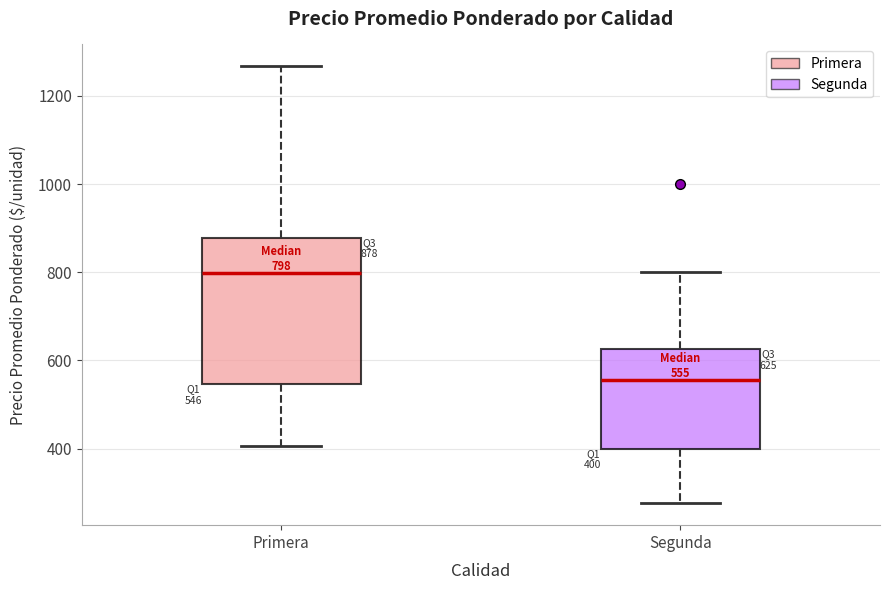

Which box is the tallest, from its lower edge to its upper edge?

Primera